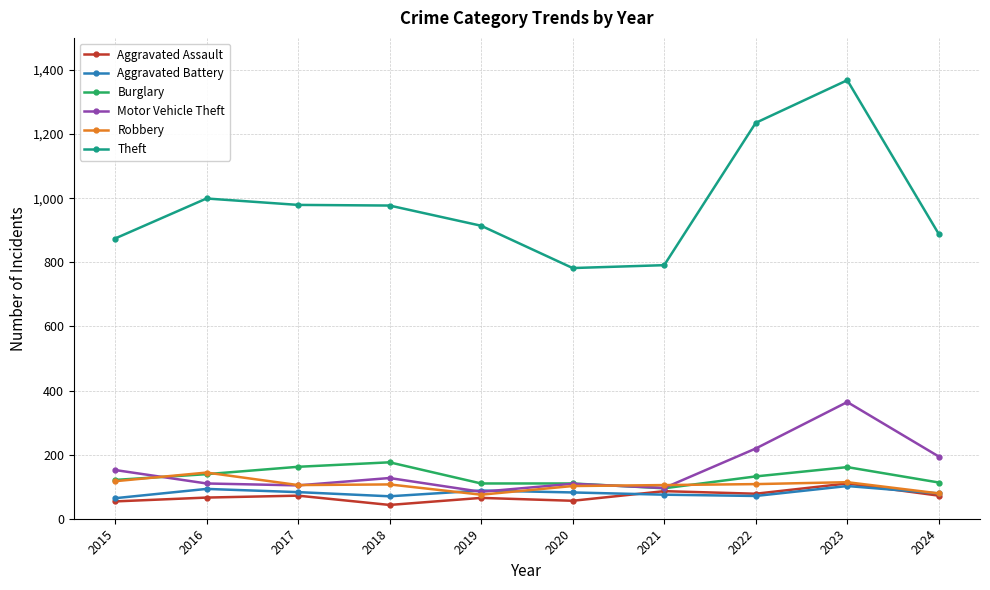

At how many categories does at least one series exceed 653?

10